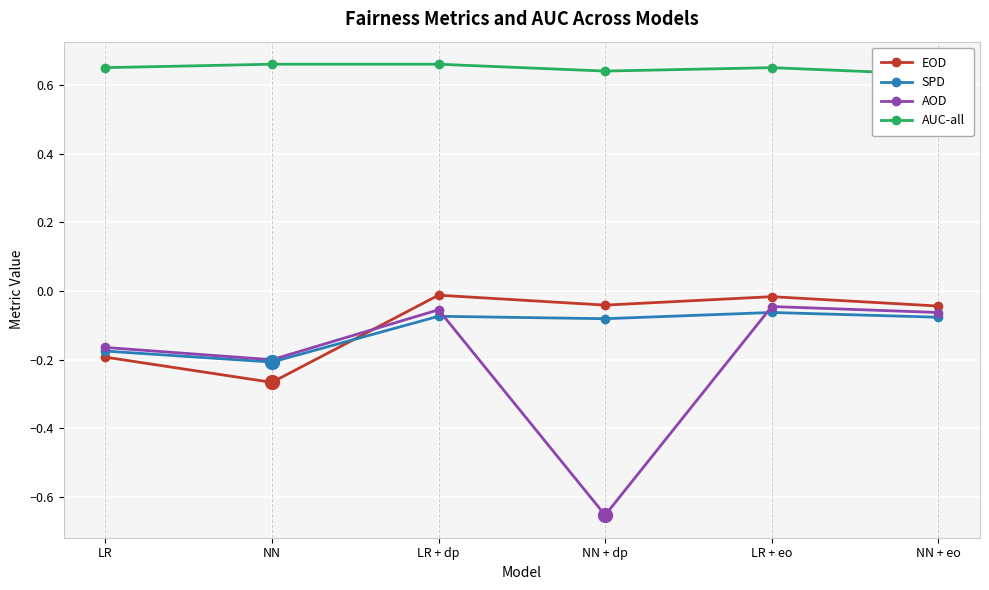

True or false: SPD has a value of -0.0 at NN.

False